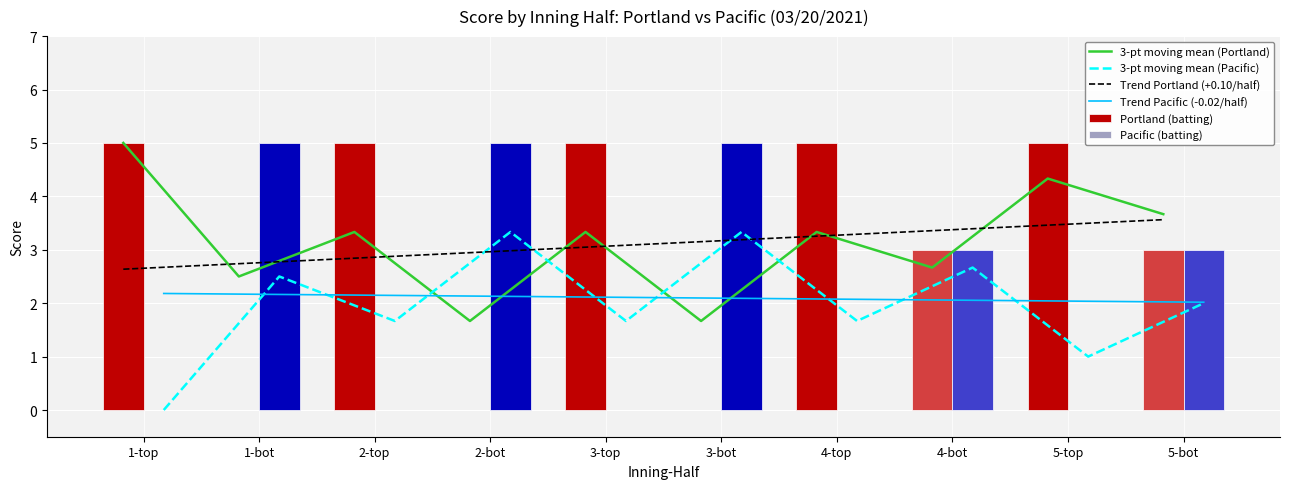

The 3-pt moving mean (Portland) series shows 1.7 at 2-bot. True or false?

True